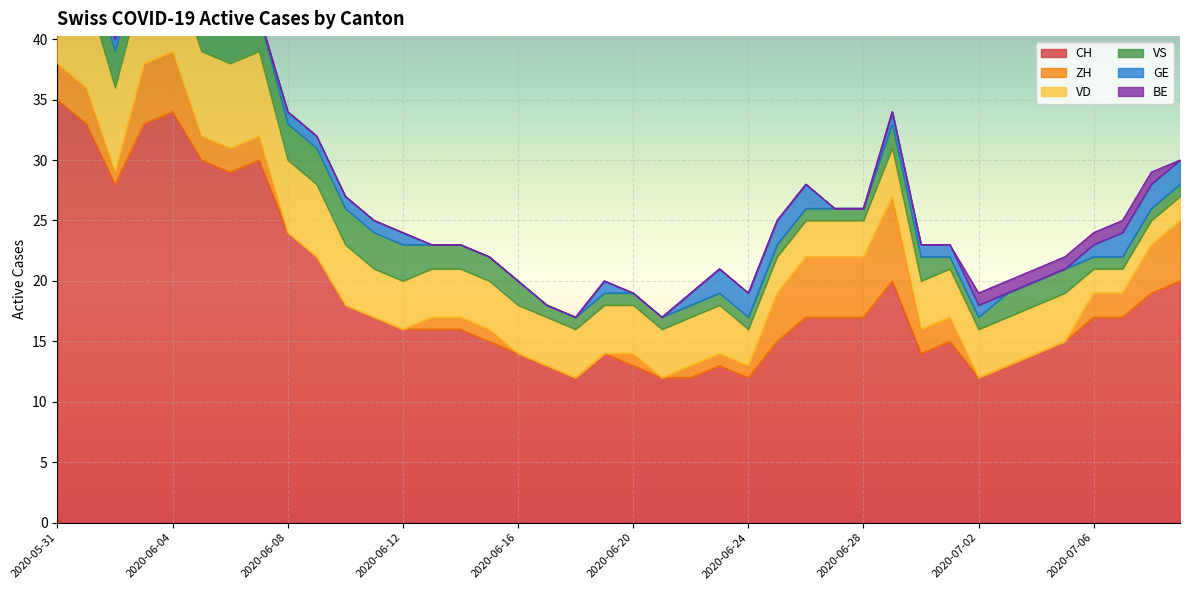

True or false: VD and GE intersect in this chart.

False